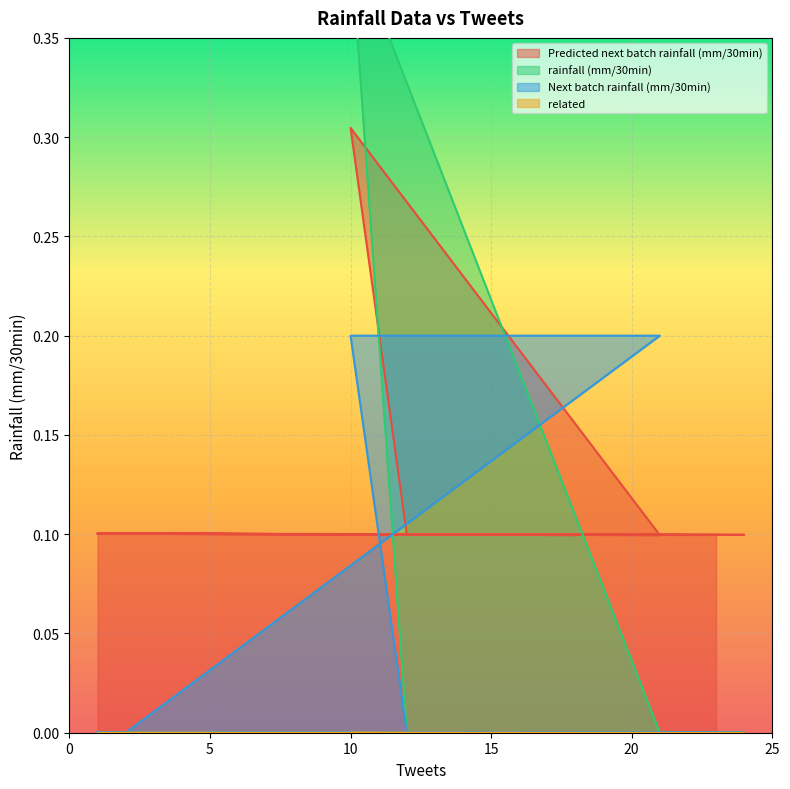

True or false: Next batch rainfall (mm/30min) has more than 1 points higher than both neighbors.

False